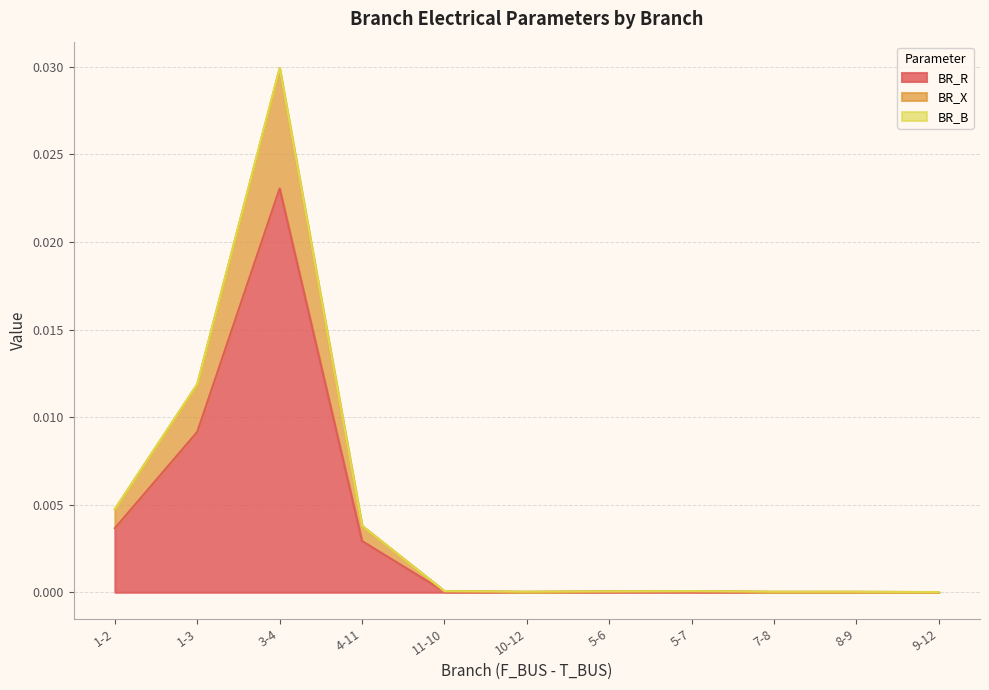

At which category is the sum across all series the highest?

3-4